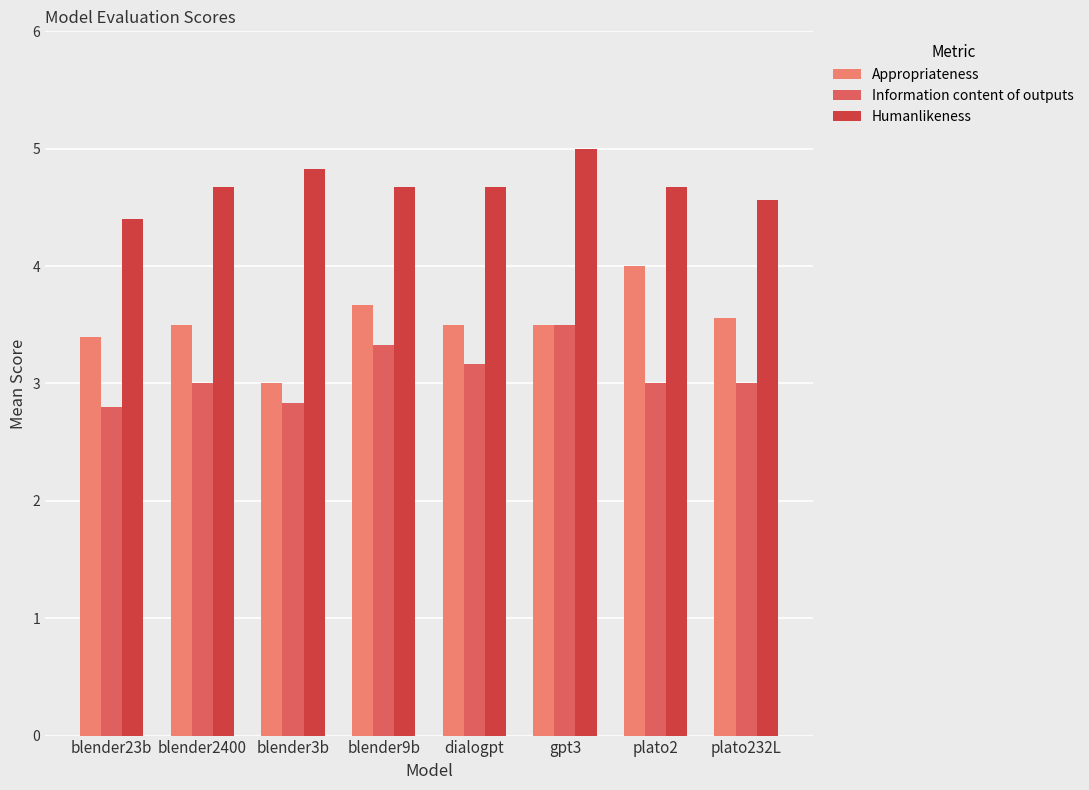

What position from the right is blender23b?

8